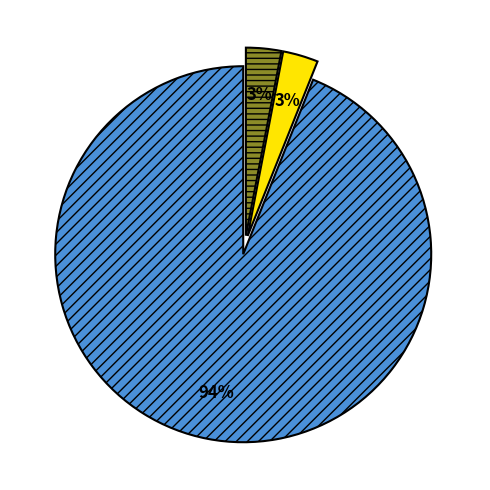

To the nearest percent, what is the difference between the largest and smallest slice percentages?

91%